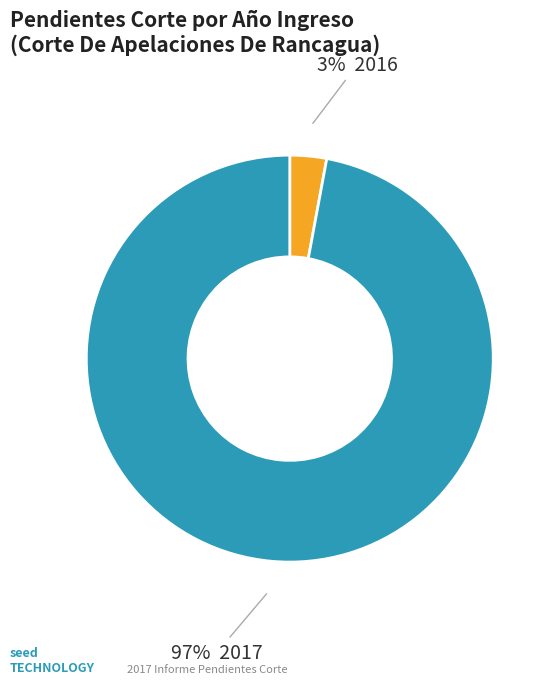

Does any single category account for the majority?

Yes